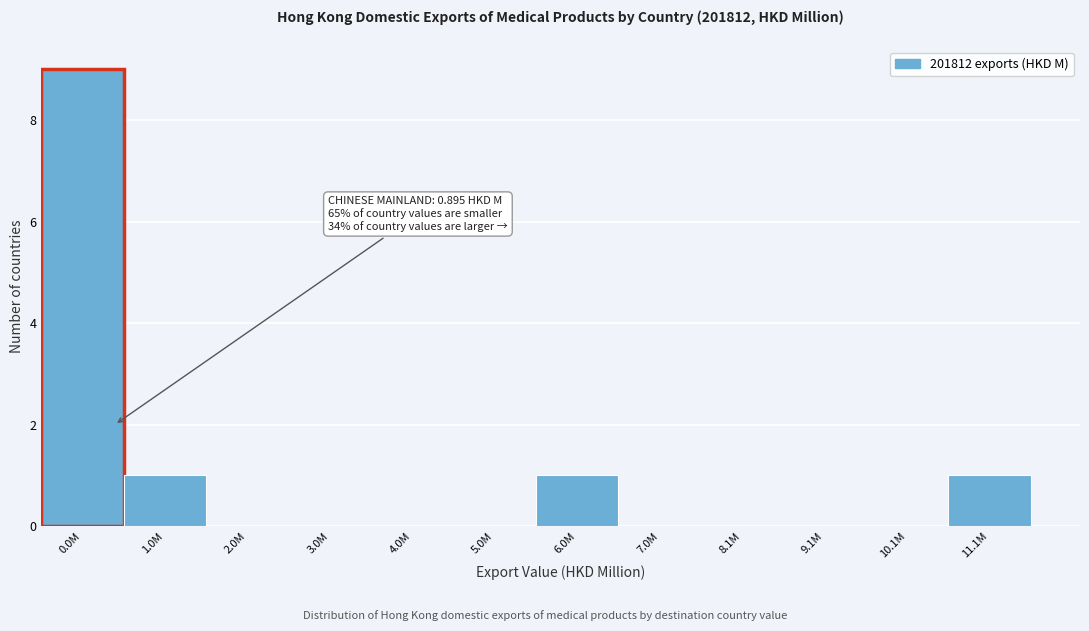

Reading right to left, list all the values displayed in this chart.

11.1M=1	10.1M=0	9.1M=0	8.1M=0	7.0M=0	6.0M=1	5.0M=0	4.0M=0	3.0M=0	2.0M=0	1.0M=1	0.0M=9